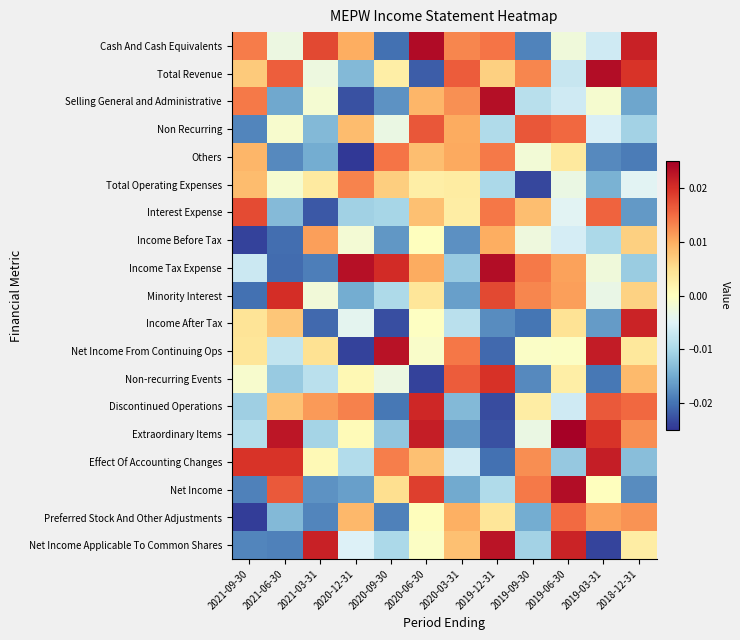

At 2018-12-31, list the series in order from smallest to largest.

Others, Net Income, Interest Expense, Selling General and Administrative, Effect Of Accounting Changes, Income Tax Expense, Non Recurring, Total Operating Expenses, Net Income Applicable To Common Shares, Net Income From Continuing Ops, Minority Interest, Income Before Tax, Non-recurring Events, Preferred Stock And Other Adjustments, Extraordinary Items, Discontinued Operations, Total Revenue, Income After Tax, Cash And Cash Equivalents